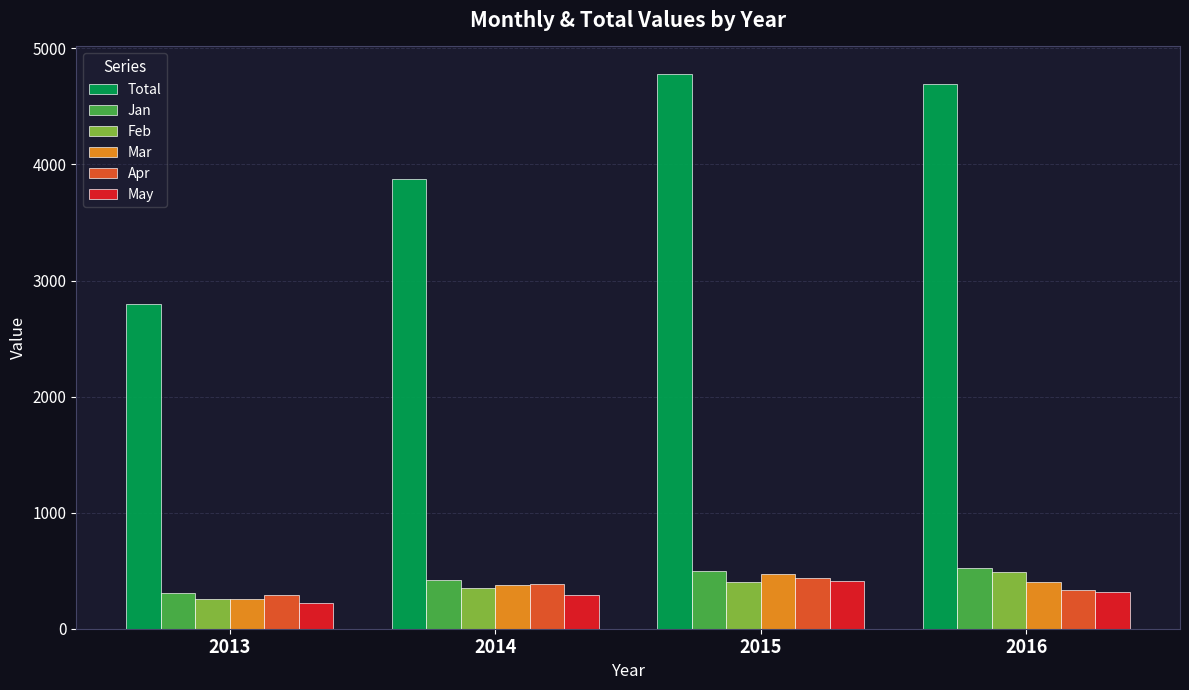

Reading left to right, what are all the values shown in this chart?

Total: 2800	3875	4778	4695
Jan: 309	421	501	523
Feb: 259	355	406	486
Mar: 256	381	472	405
Apr: 294	387	435	335
May: 218	292	409	315